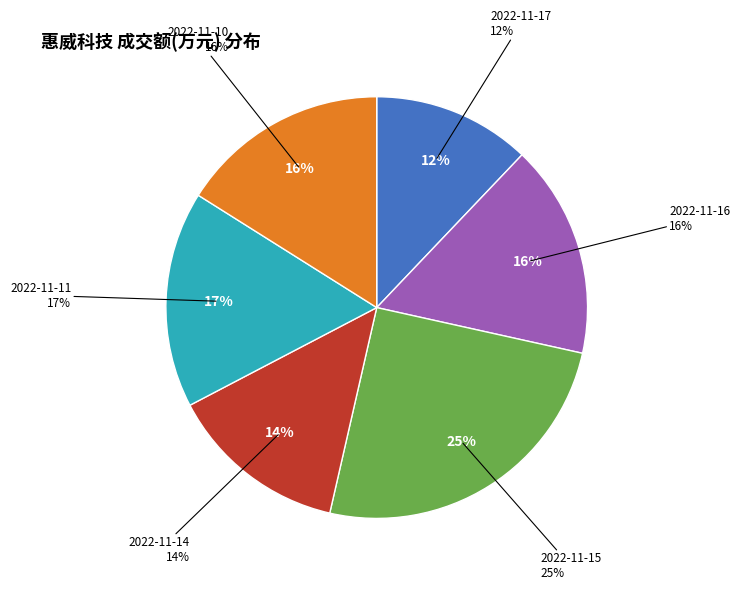

To the nearest percent, what percentage of the pie is 2022-11-11?

17%